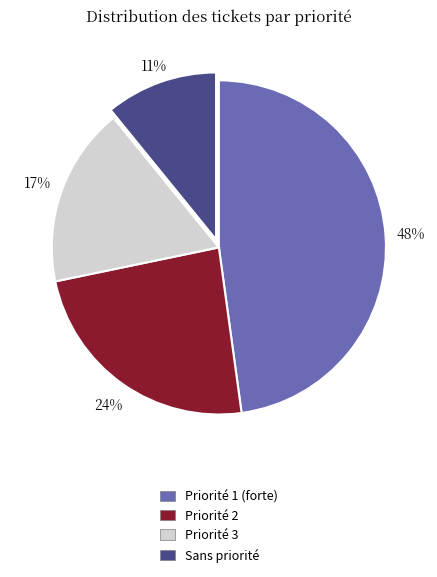

What percentage is the Priorité 3 slice, to the nearest percent?

17%